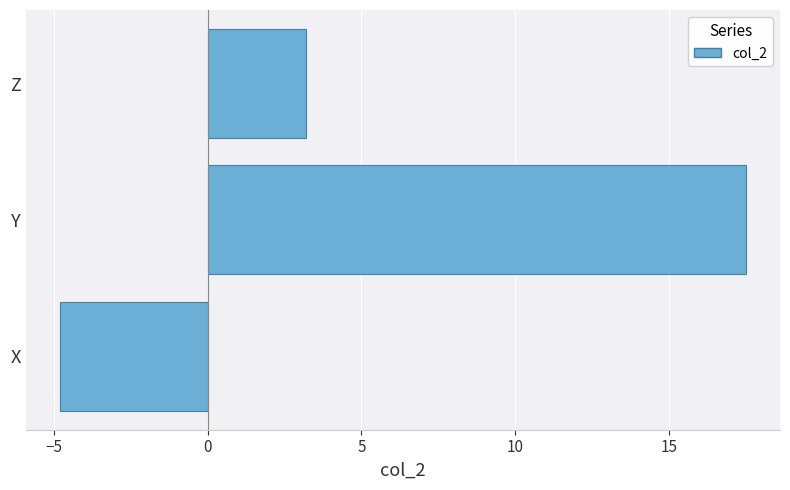

Rank the categories by value from lowest to highest.

X, Z, Y